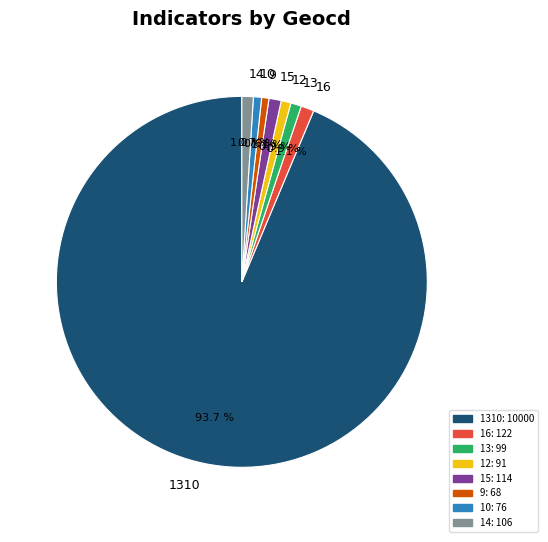

What is the largest slice in the pie chart?

1310